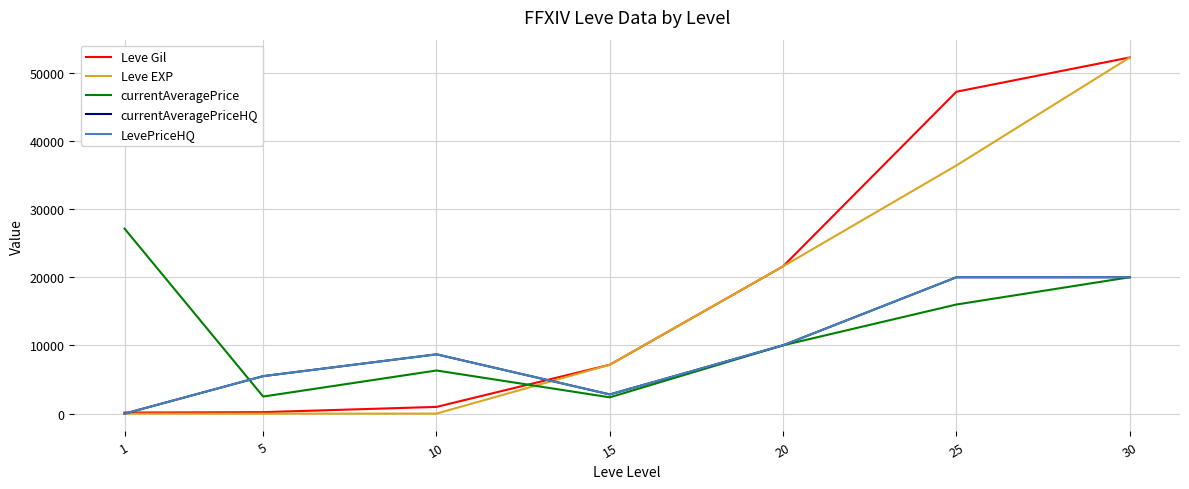

Which series has the largest total across all categories?

Leve Gil